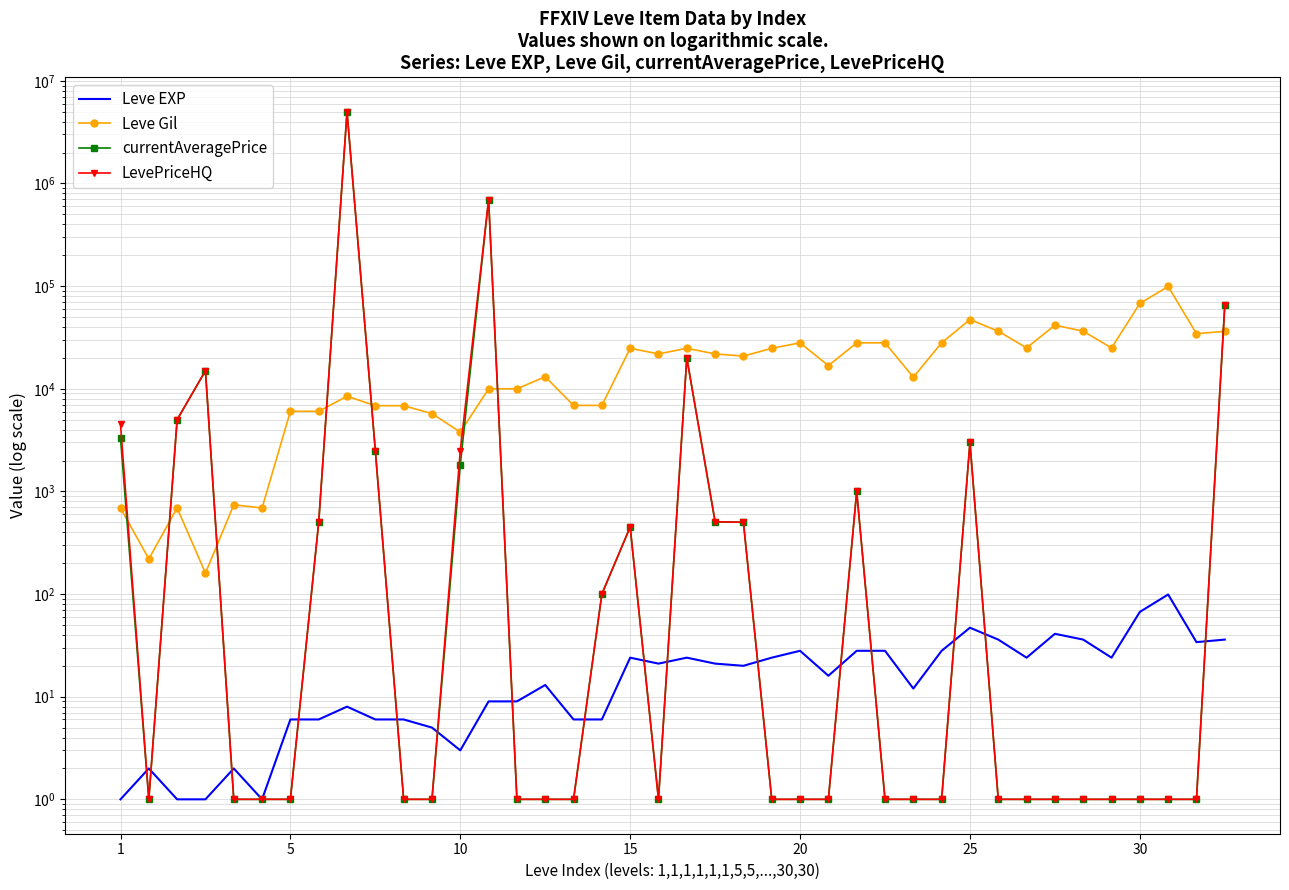

Which has a higher value, 14 or 23?

23